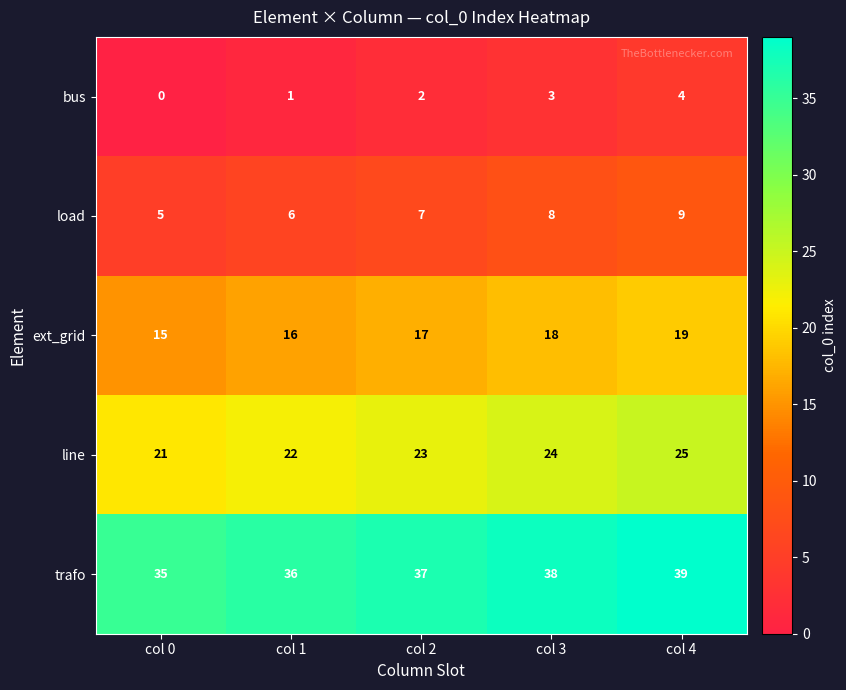

The value of line at col 2 is 38. True or false?

False